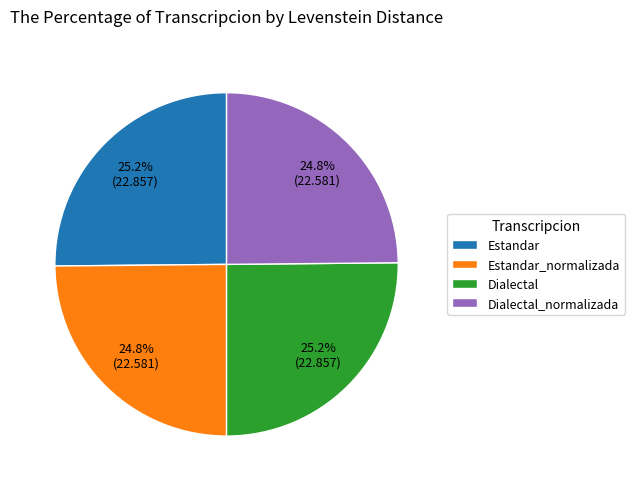

How many slices are in this pie chart?

4